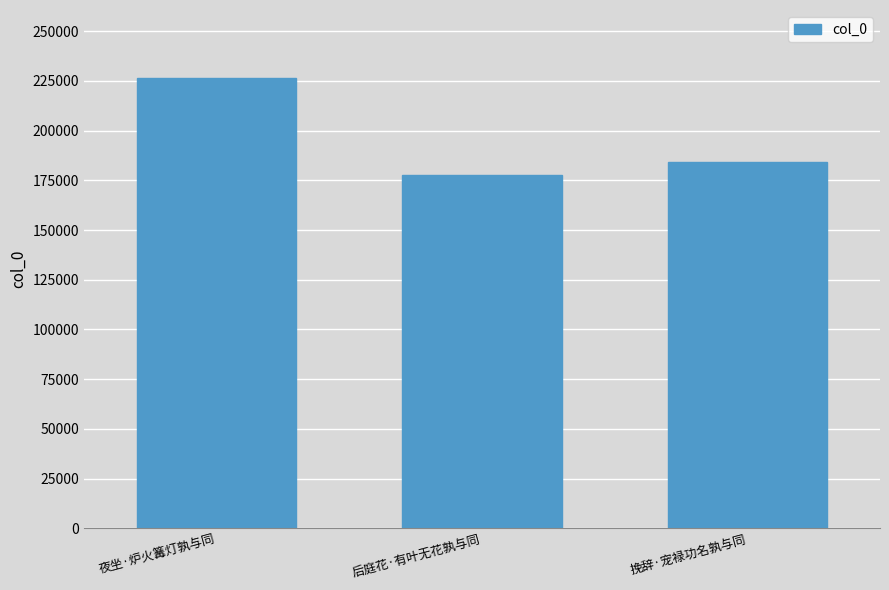

What is the sum of the values at 挽辞·宠禄功名孰与同 and 后庭花·有叶无花孰与同?

361603